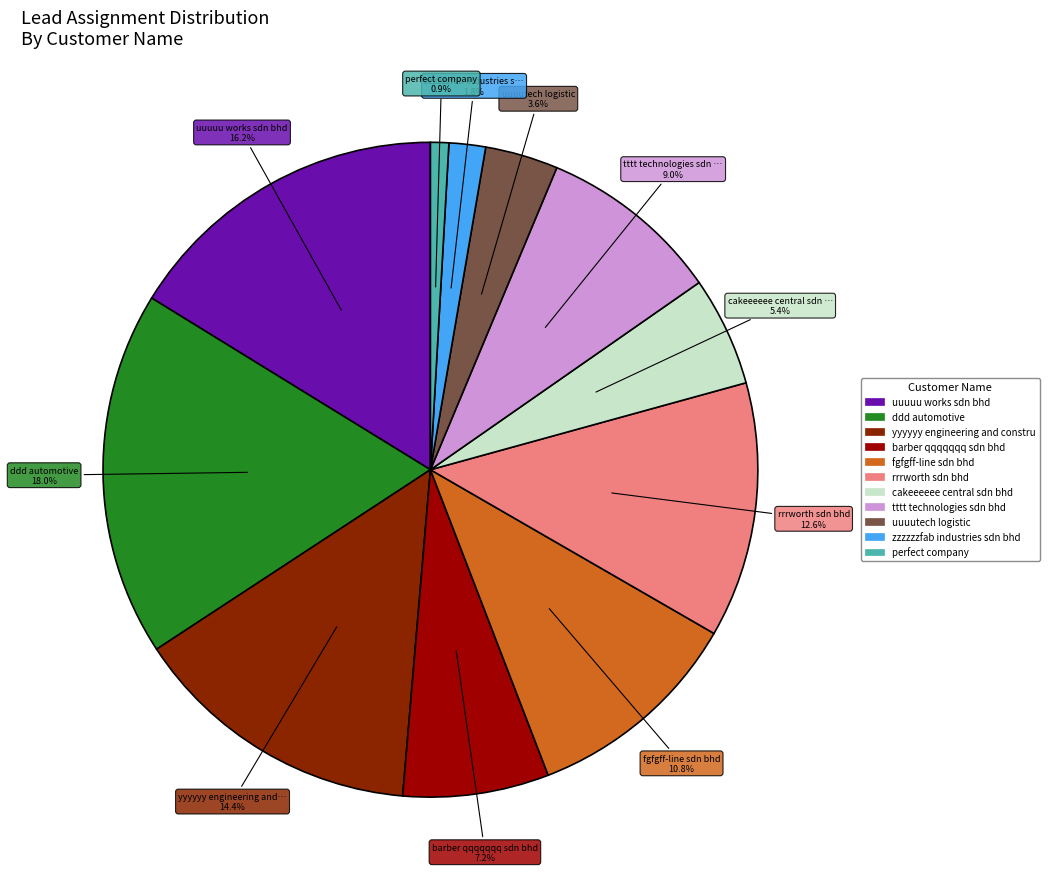

To the nearest percent, what is the average slice percentage?

9%